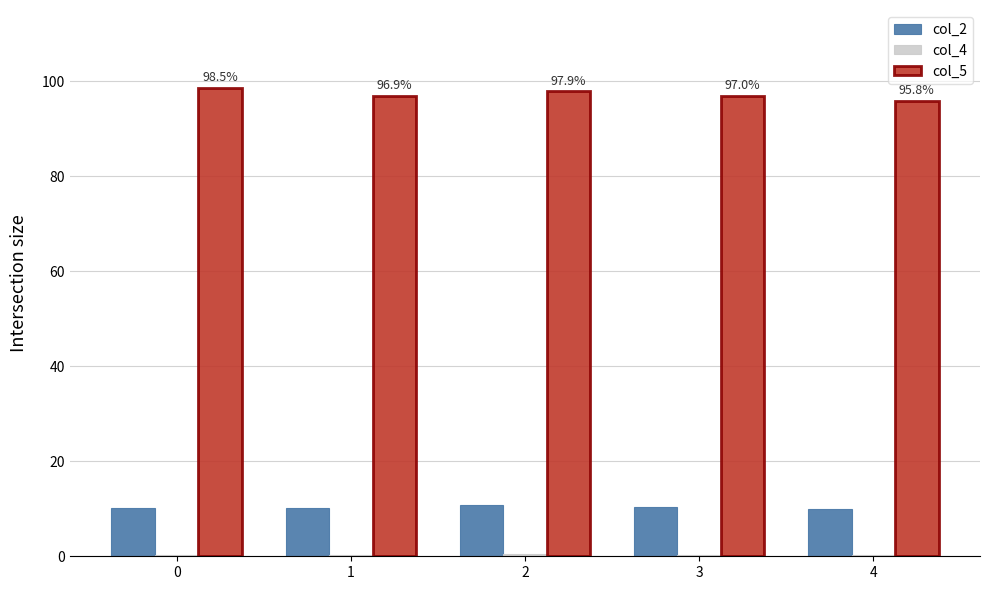

Which series has the largest total across all categories?

col_5